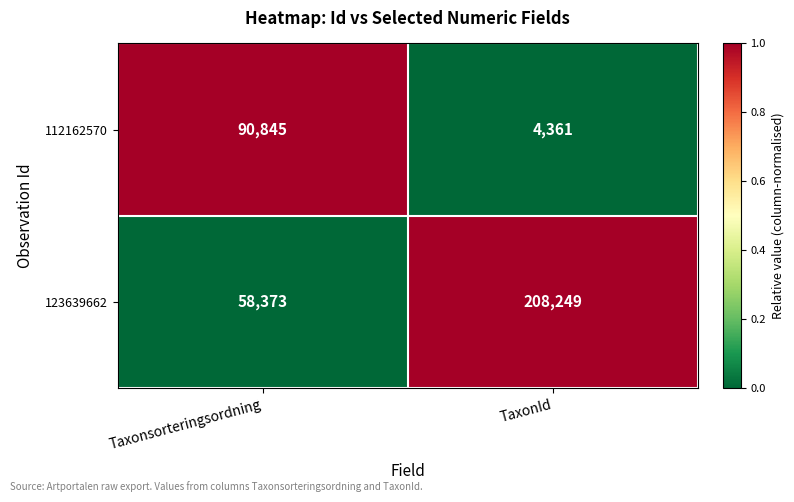

Which series has the largest total across all categories?

123639662